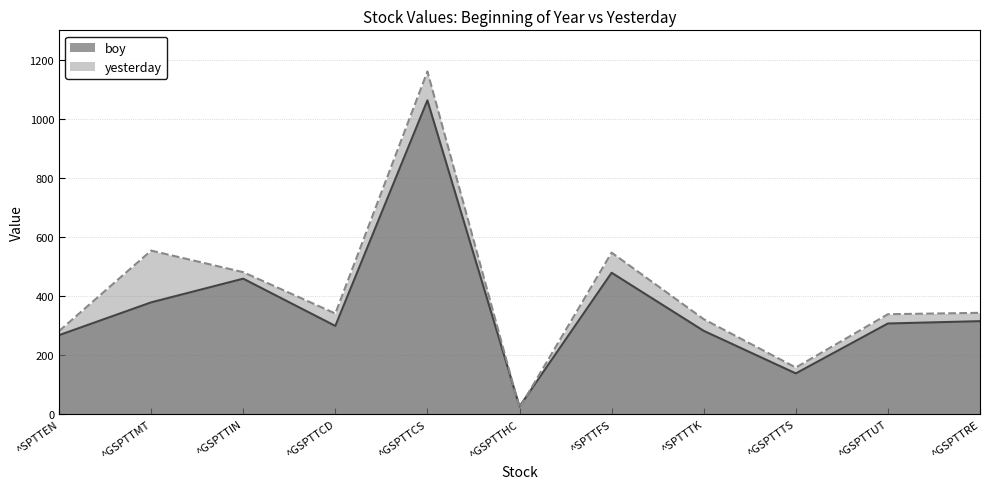

How many lines are shown in the chart?

2